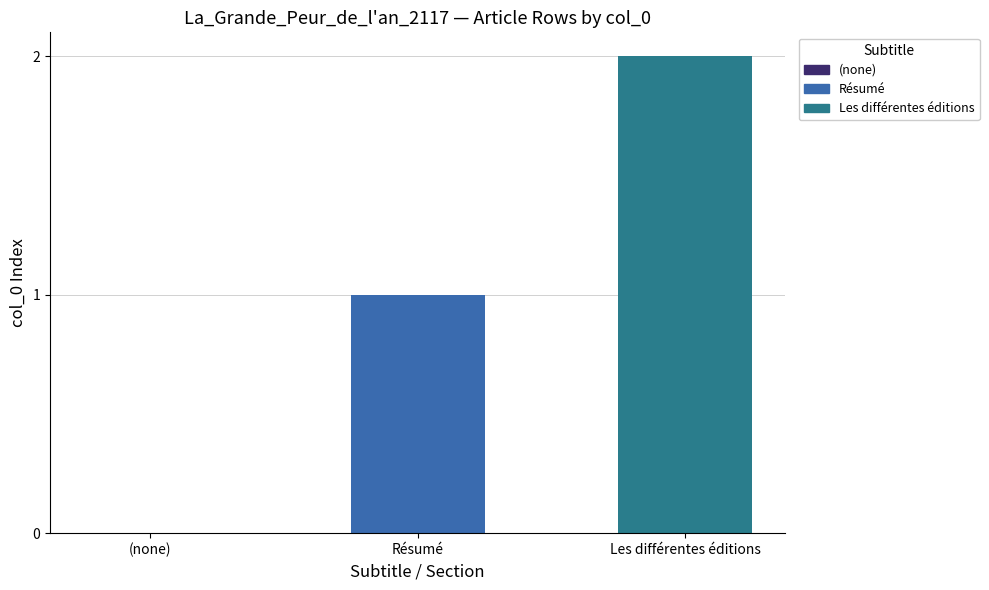

How many distinct data groups are displayed?

1